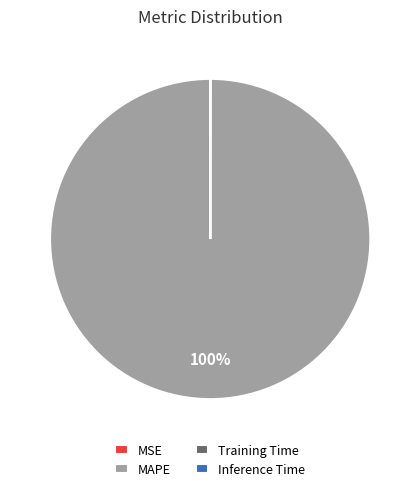

Which slice is the largest?

MAPE